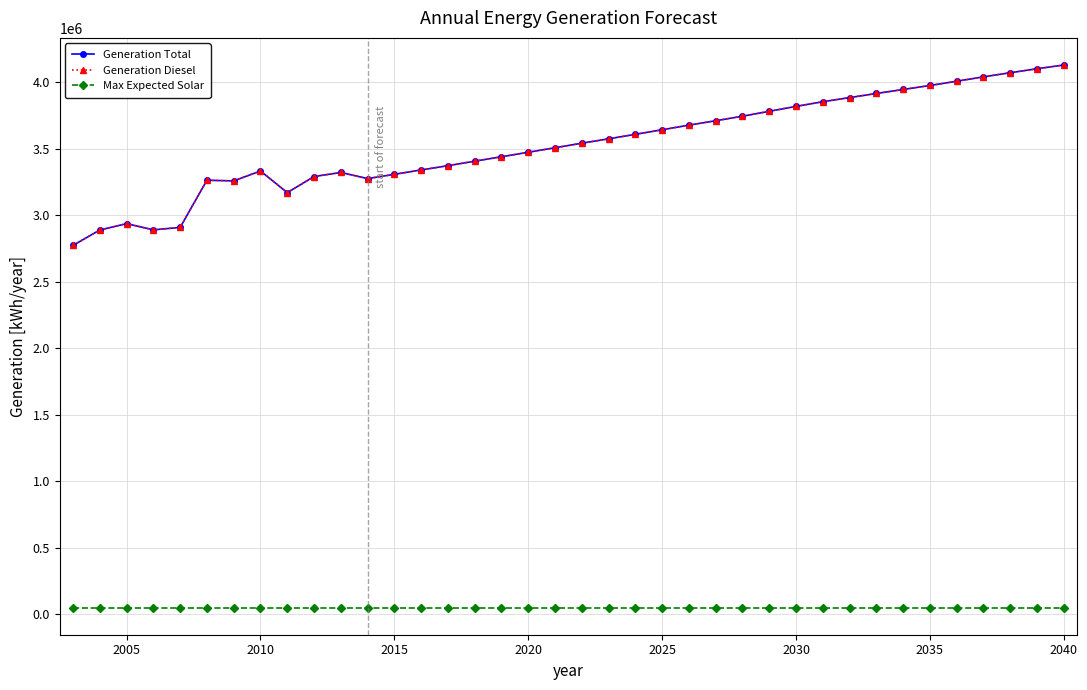

Does the chart have visible grid lines?

Yes